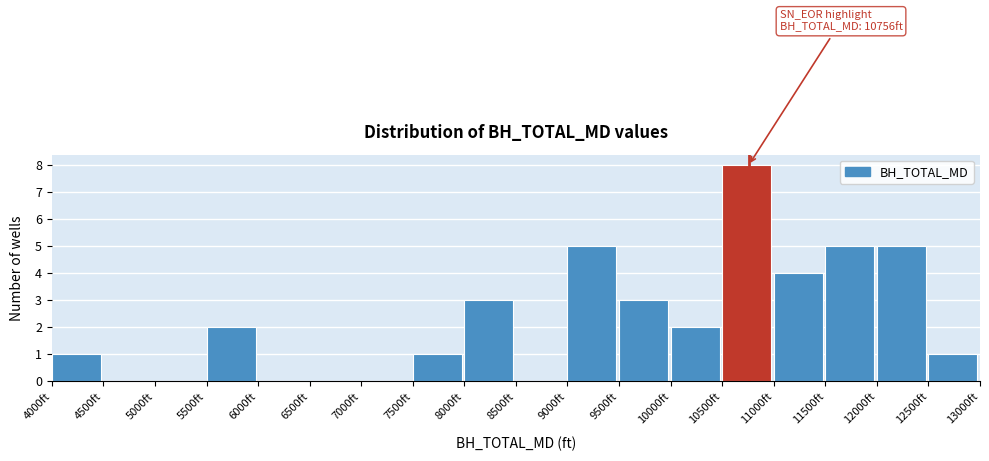

Which range on the x-axis has the tallest bar?

10500 to 11000